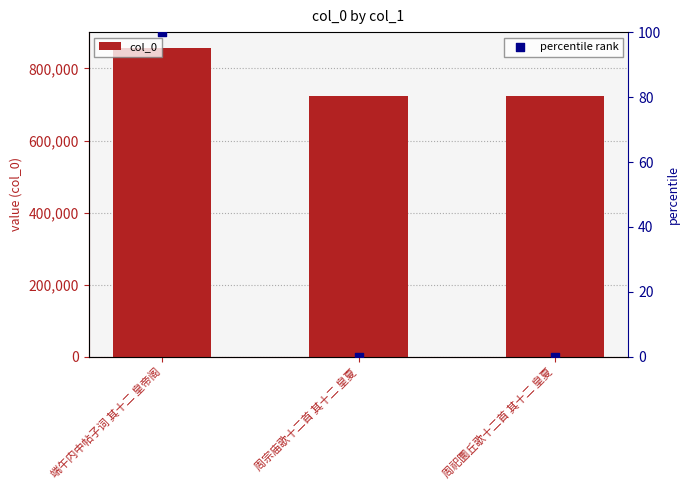

At how many categories does at least one series exceed 659618?

3